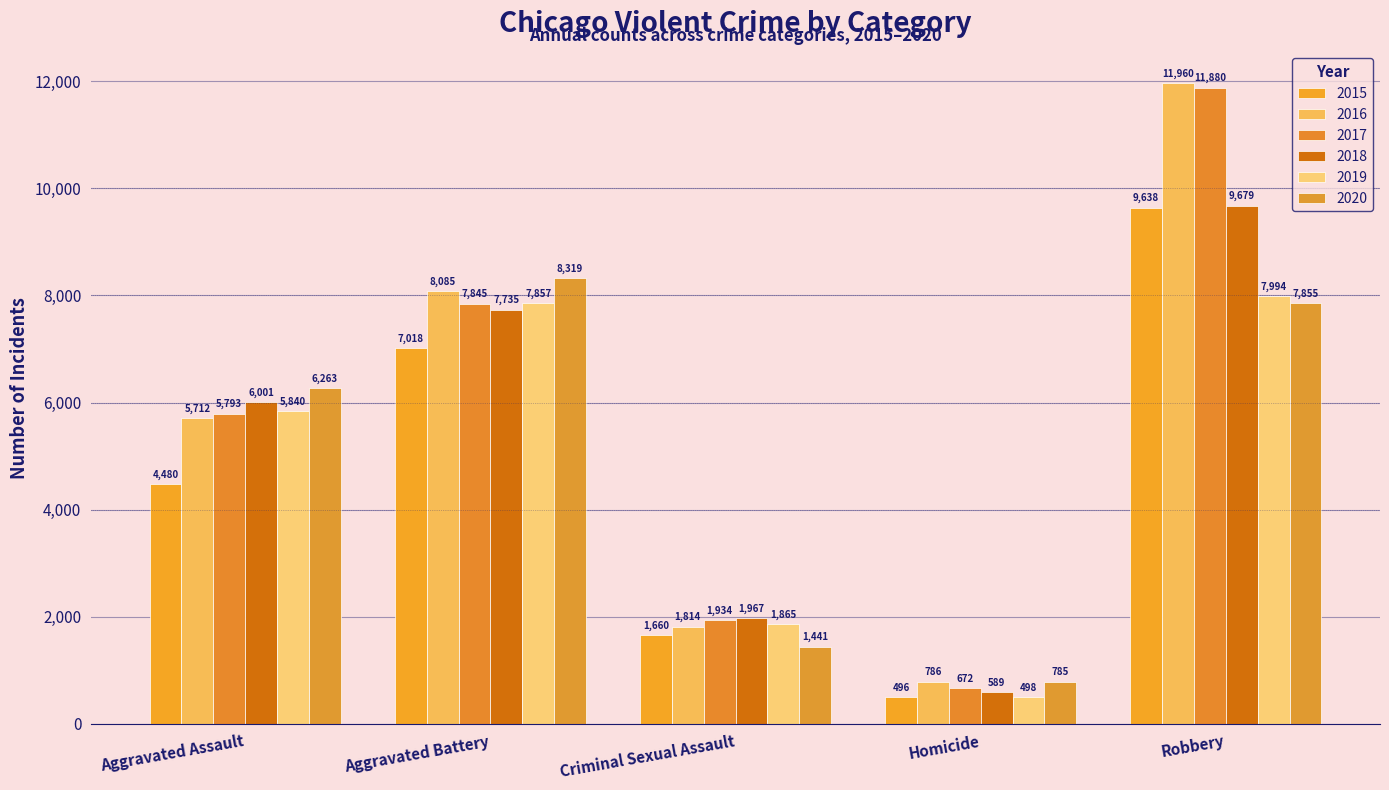

How many 2017 values are between 1934 and 7845?

3